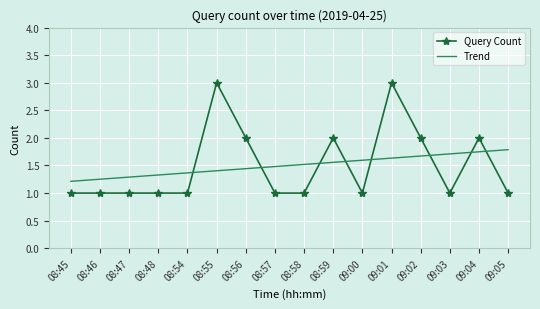

The Trend series shows 1.5 at 08:57. True or false?

True